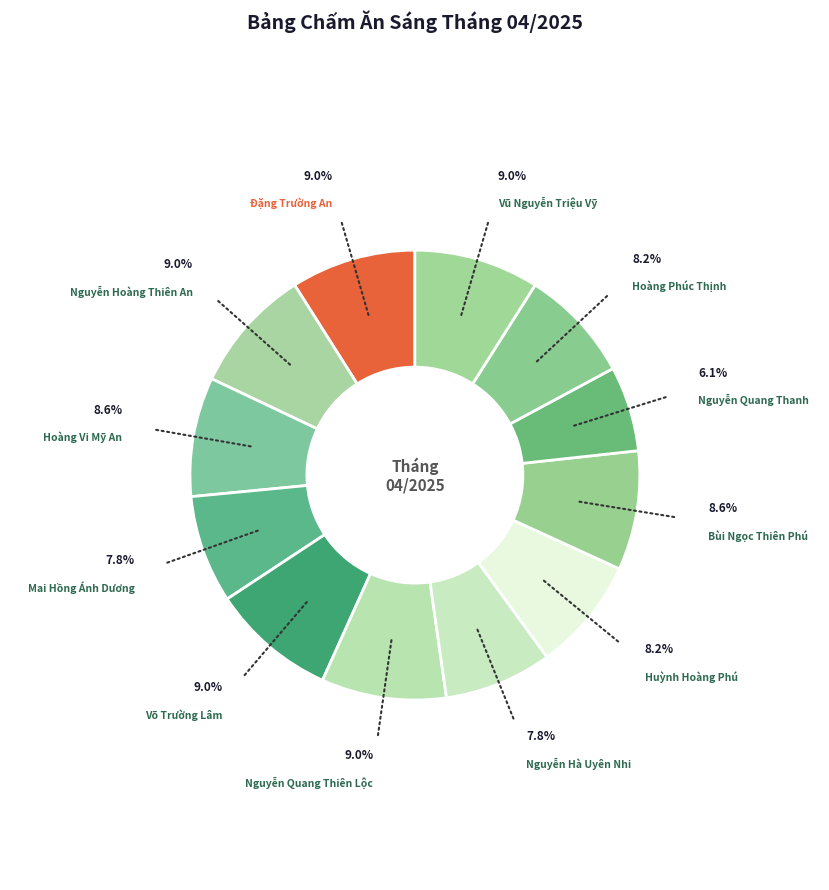

How many segments does this pie chart have?

12